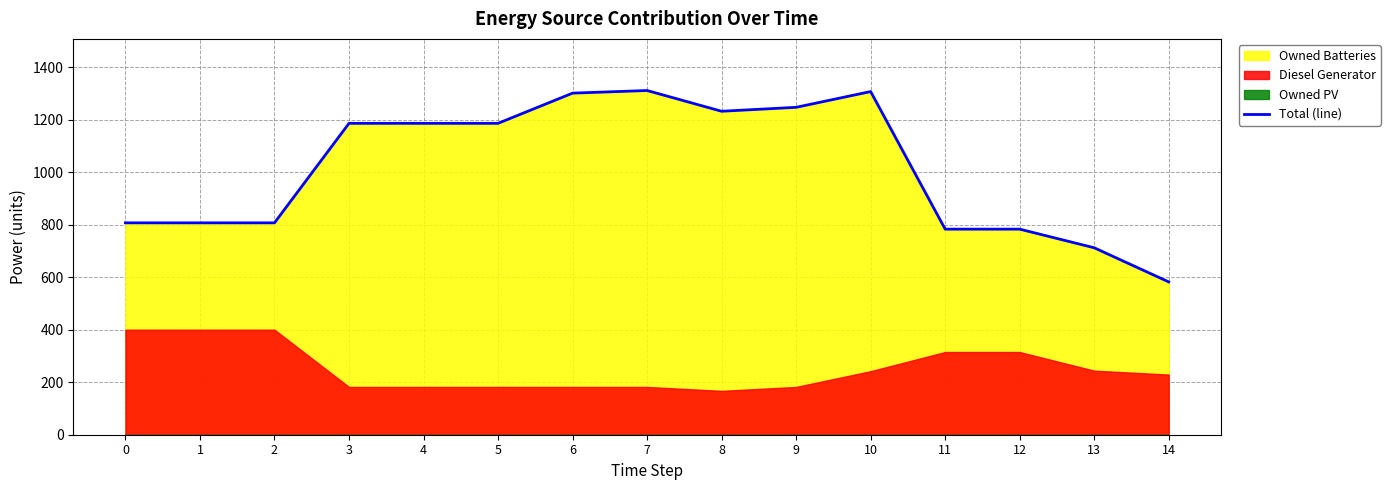

What is the average value?

1016